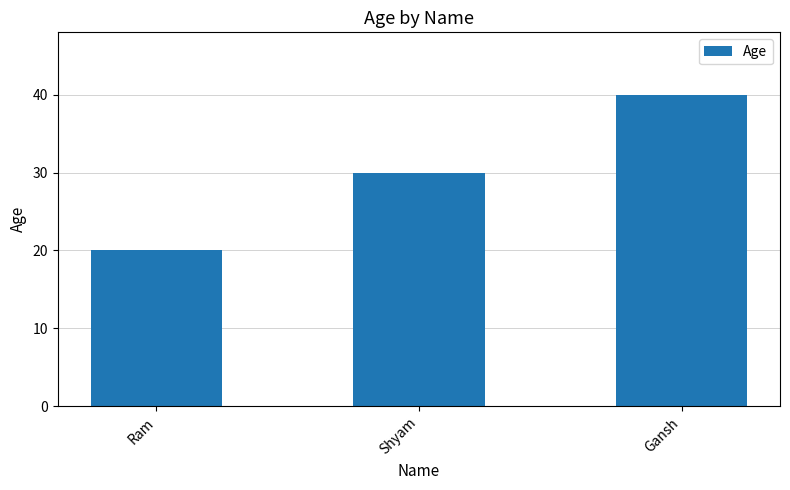

Reading left to right, what are all the values shown in this chart?

20	30	40